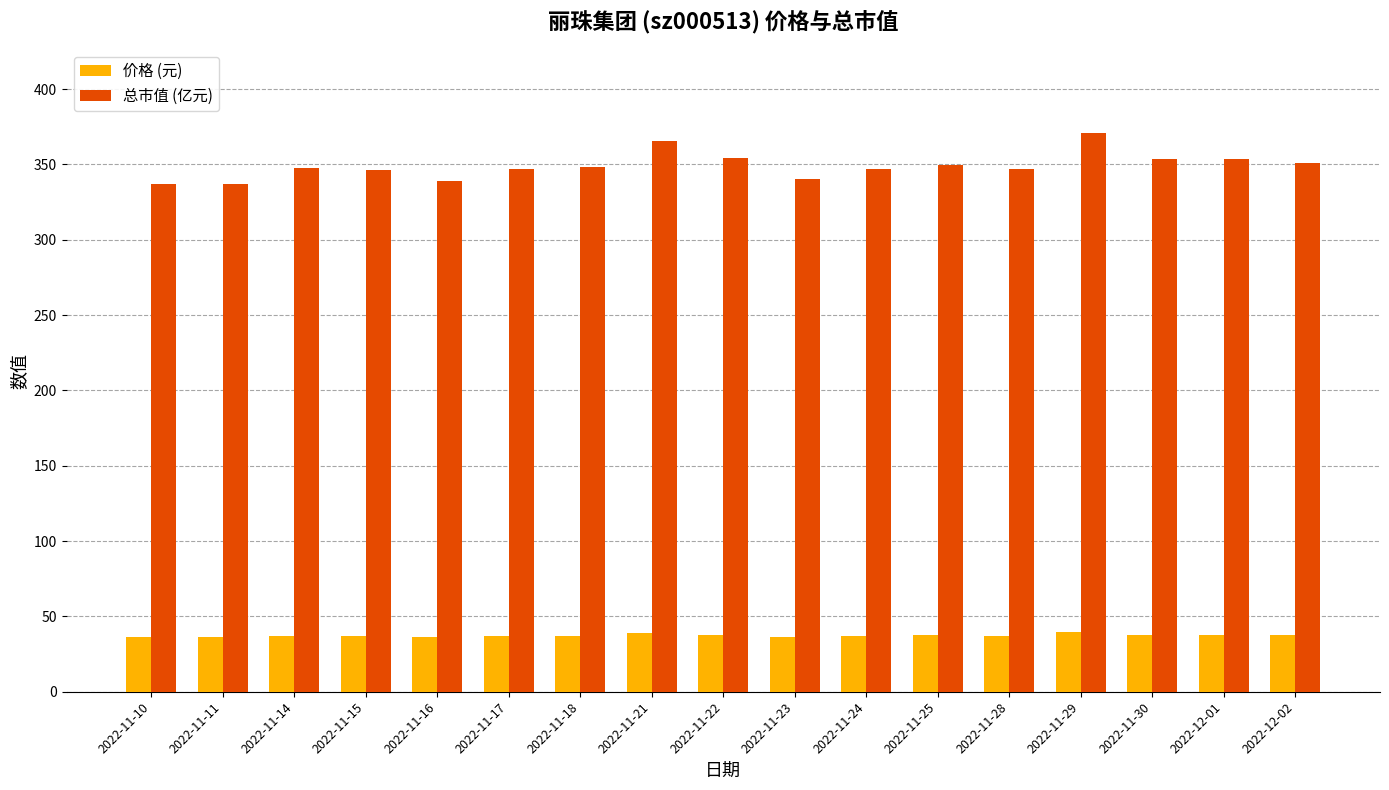

Which series has the largest total across all categories?

总市值 (亿元)